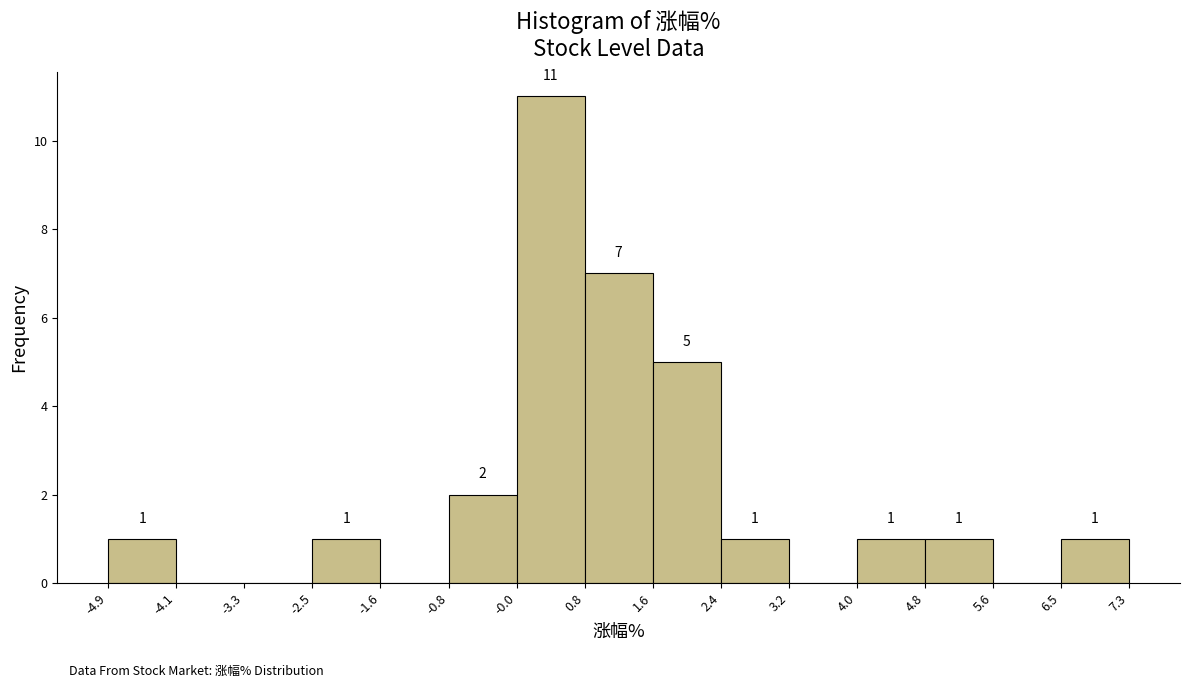

Which range on the x-axis has the tallest bar?

-0.0 to 0.8